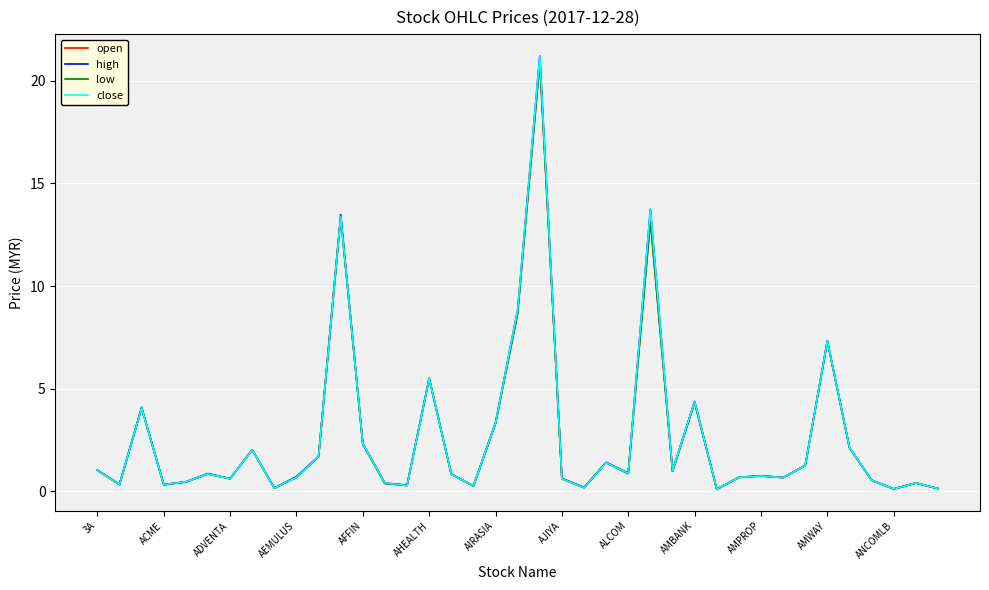

How many lines are shown in the chart?

4